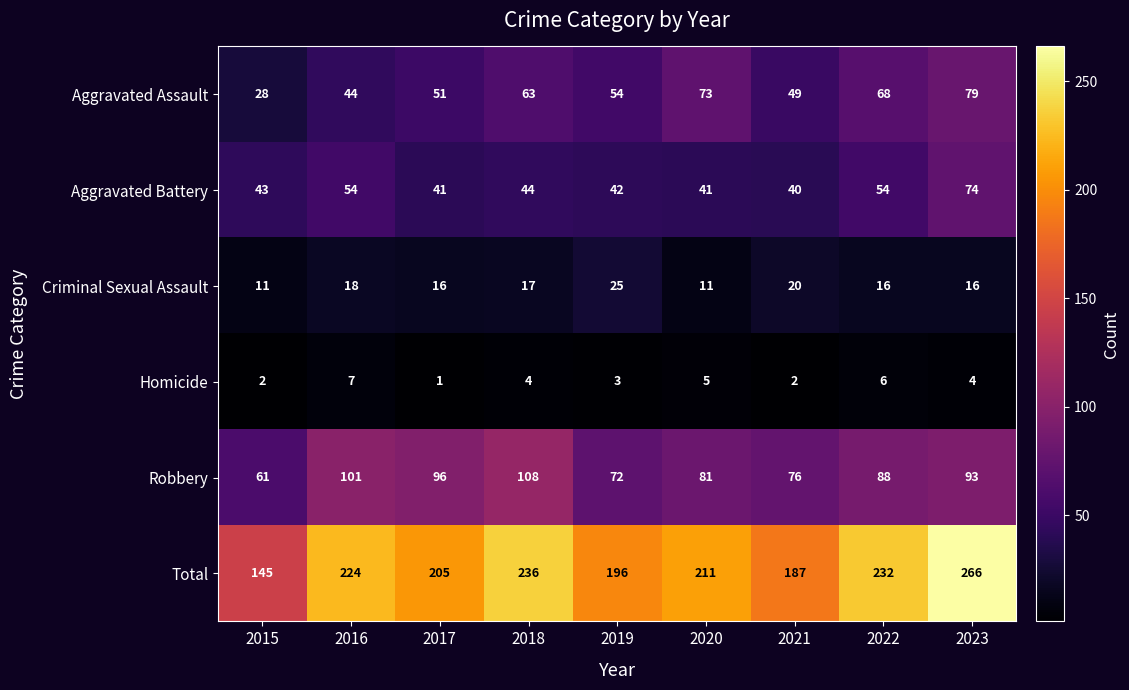

What value does the Homicide series have at 2019?

3